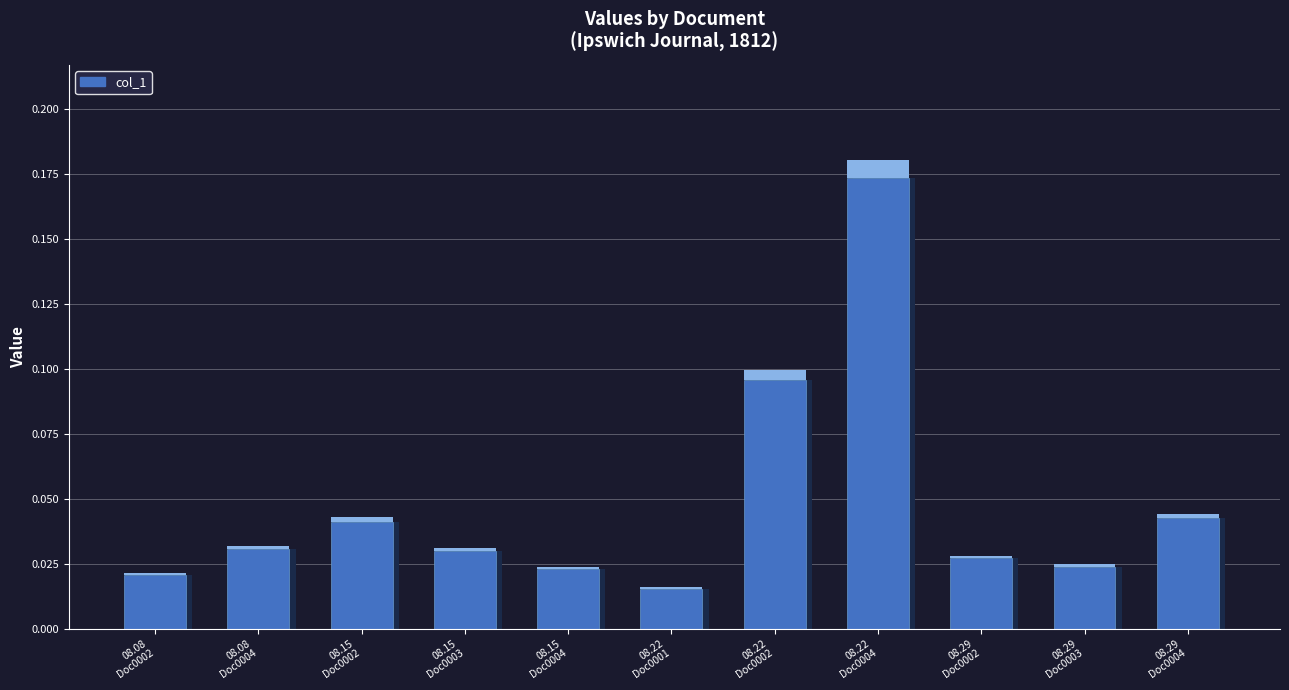

Reading left to right, what are all the values shown in this chart?

0.0	0.0	0.0	0.0	0.0	0.0	0.1	0.2	0.0	0.0	0.0